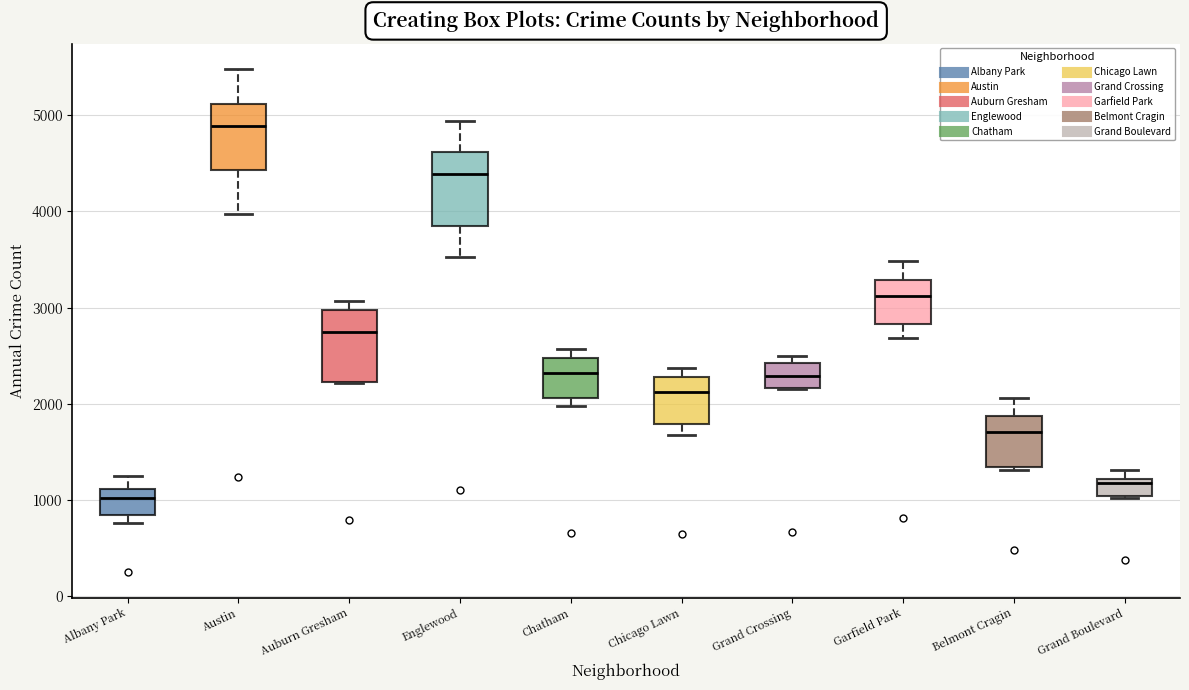

Which box has the highest median line?

Austin